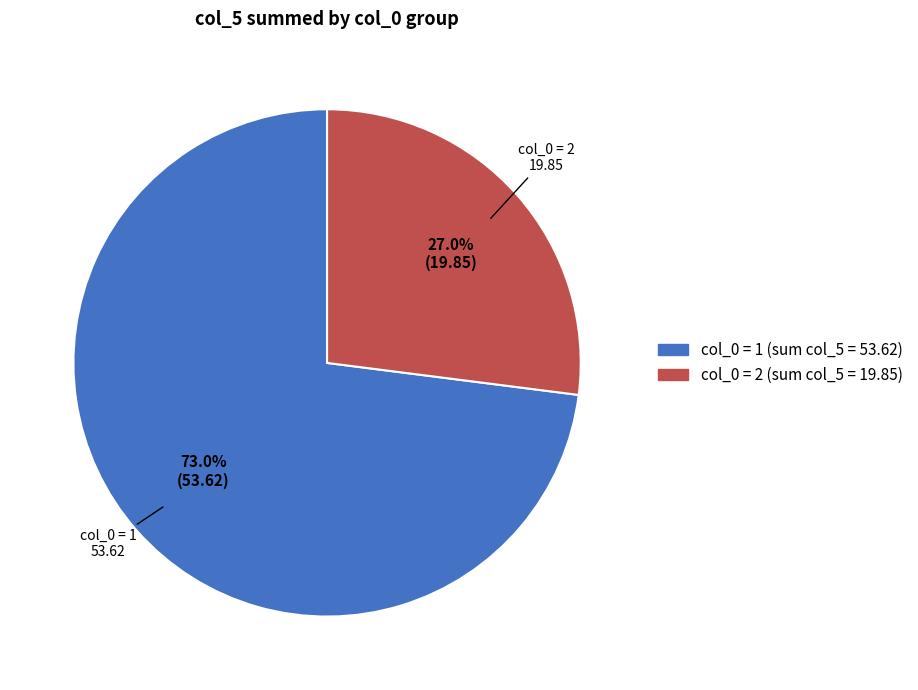

Is there a majority slice in this chart?

Yes